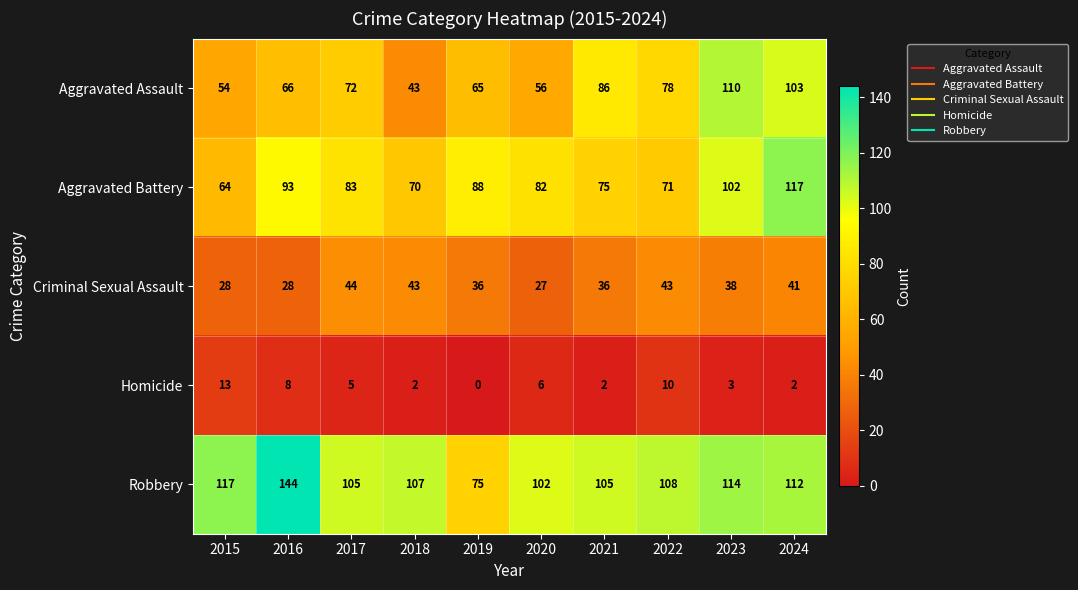

Count the number of data series in this chart.

5